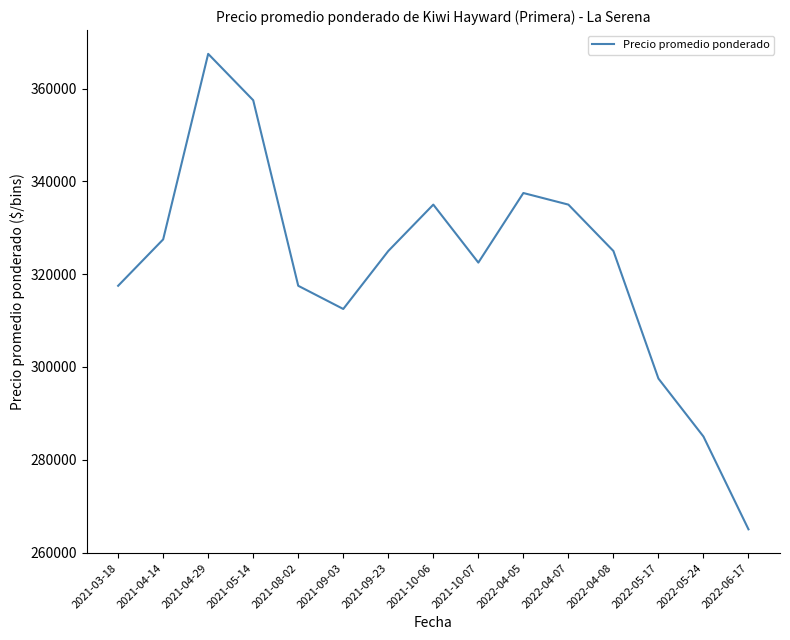

At which category does the chart reach its minimum across all series?

2022-06-17